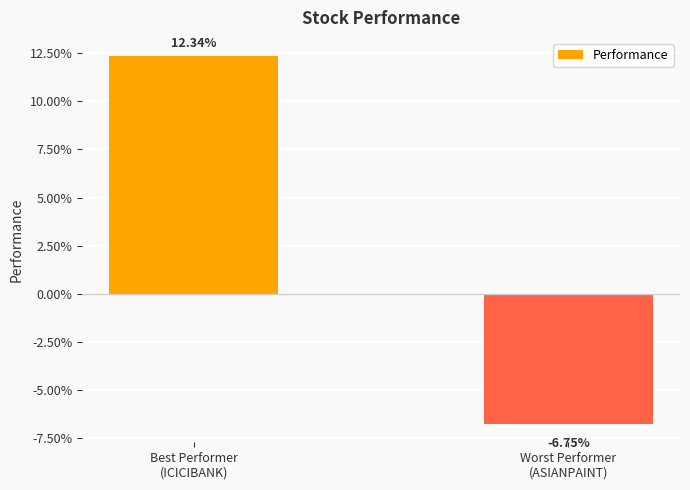

Does the chart contain any negative values?

Yes